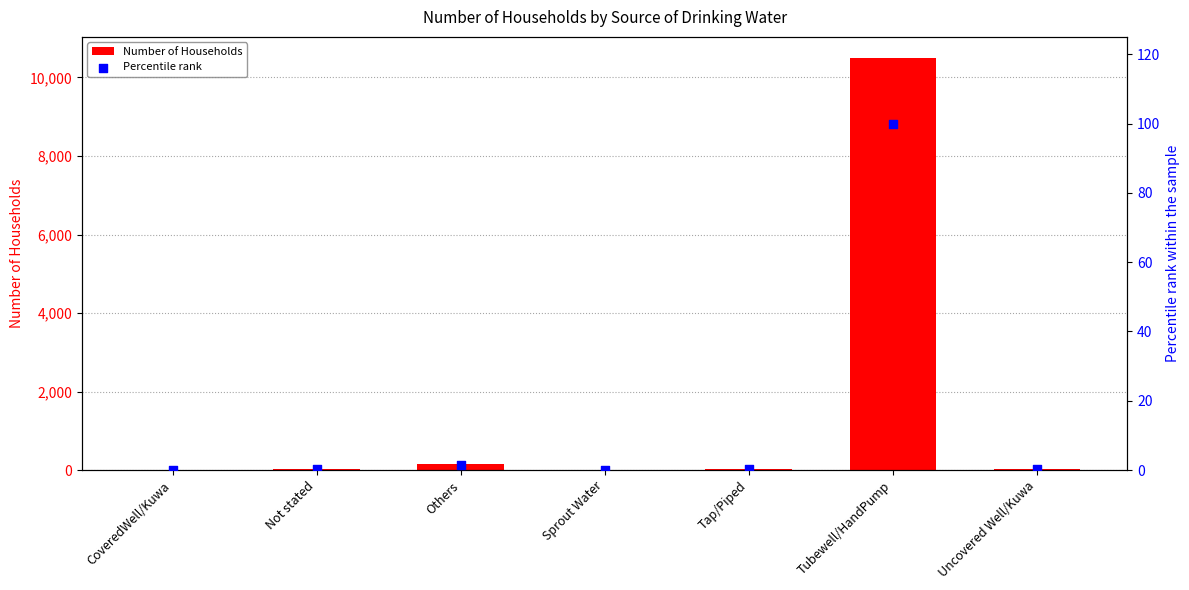

What are all the series names shown in the legend?

Number of Households, Percentile rank